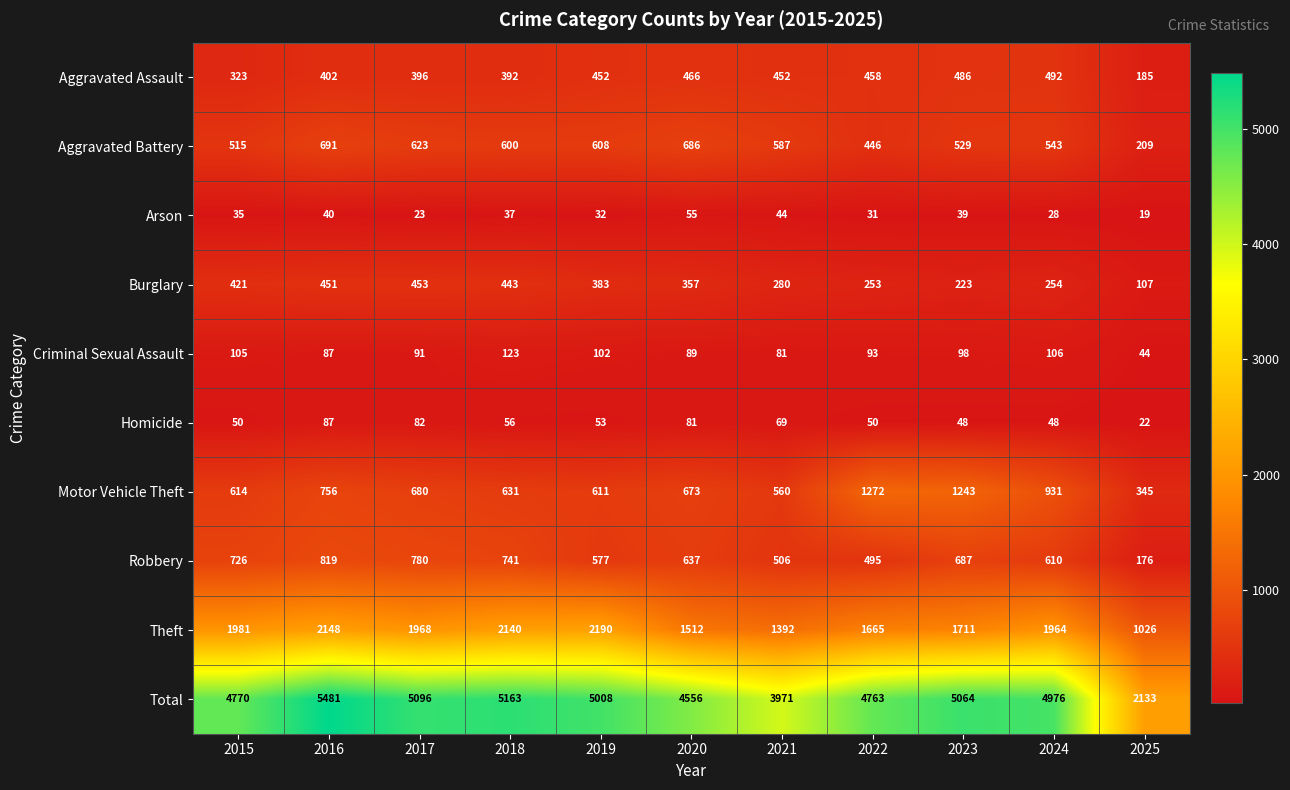

Rank the series at 2022 from highest to lowest value.

Total, Theft, Motor Vehicle Theft, Robbery, Aggravated Assault, Aggravated Battery, Burglary, Criminal Sexual Assault, Homicide, Arson